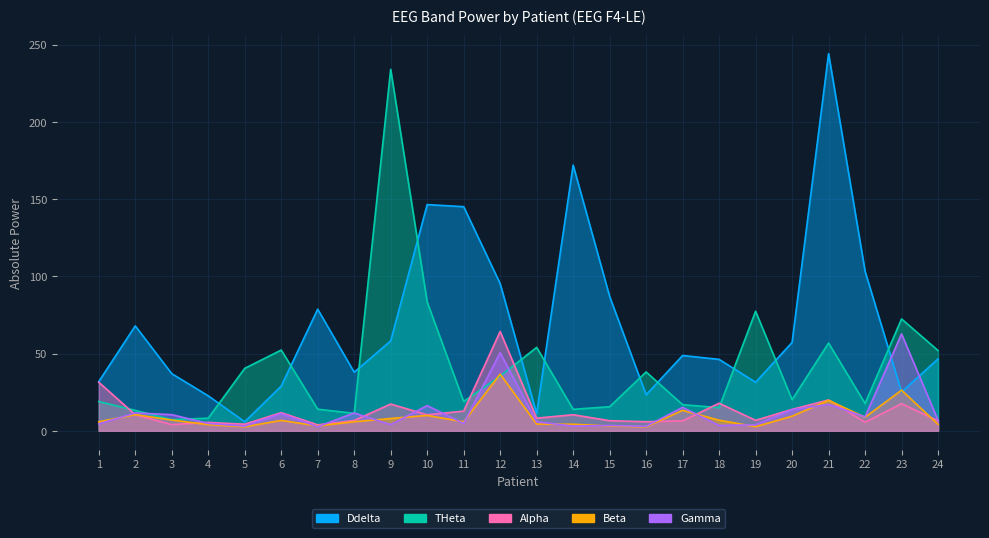

At which category is the sum across all series the highest?

21